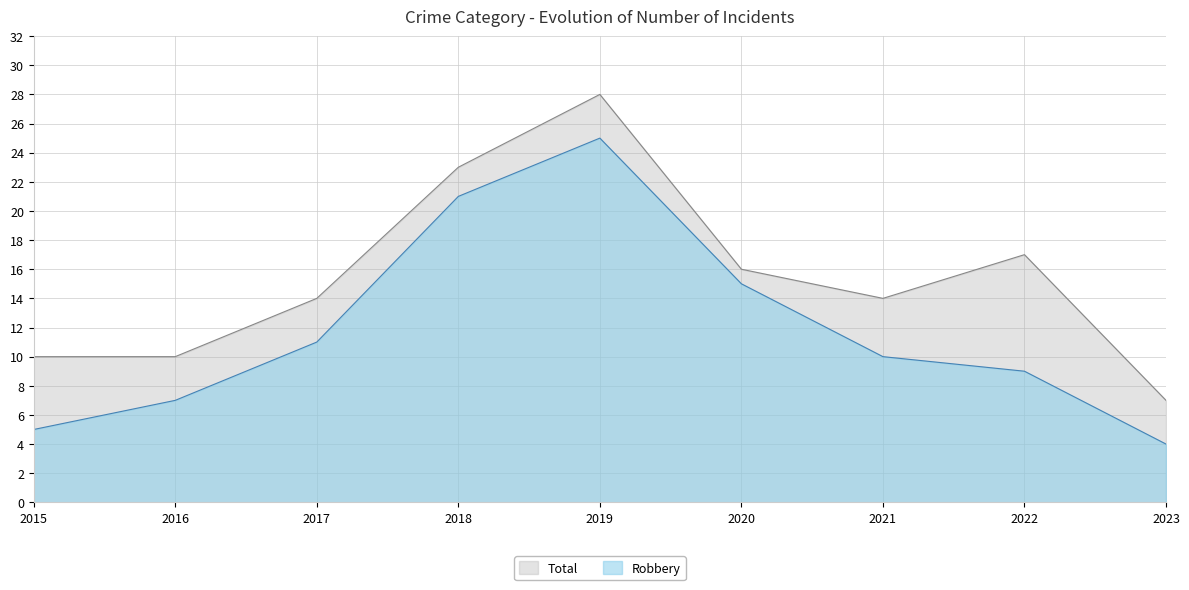

List the series in order of their overall mean, highest first.

Total, Robbery